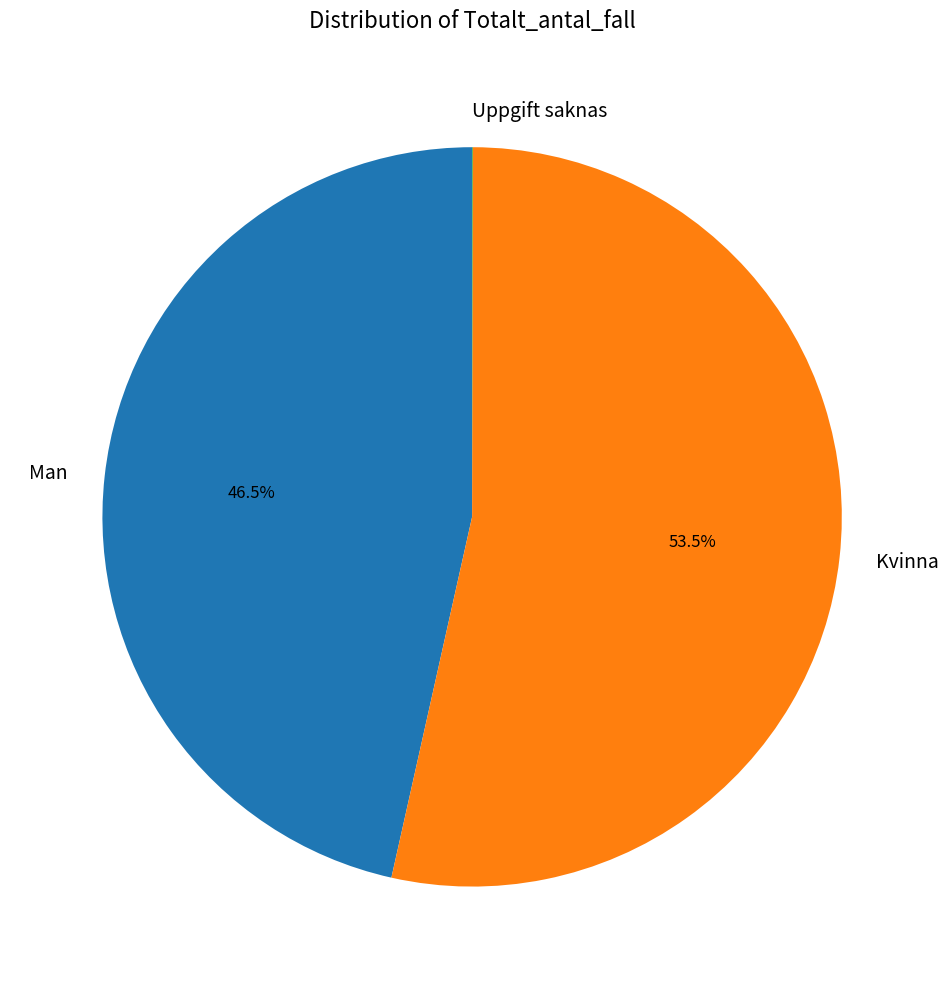

Which category accounts for the majority?

Kvinna